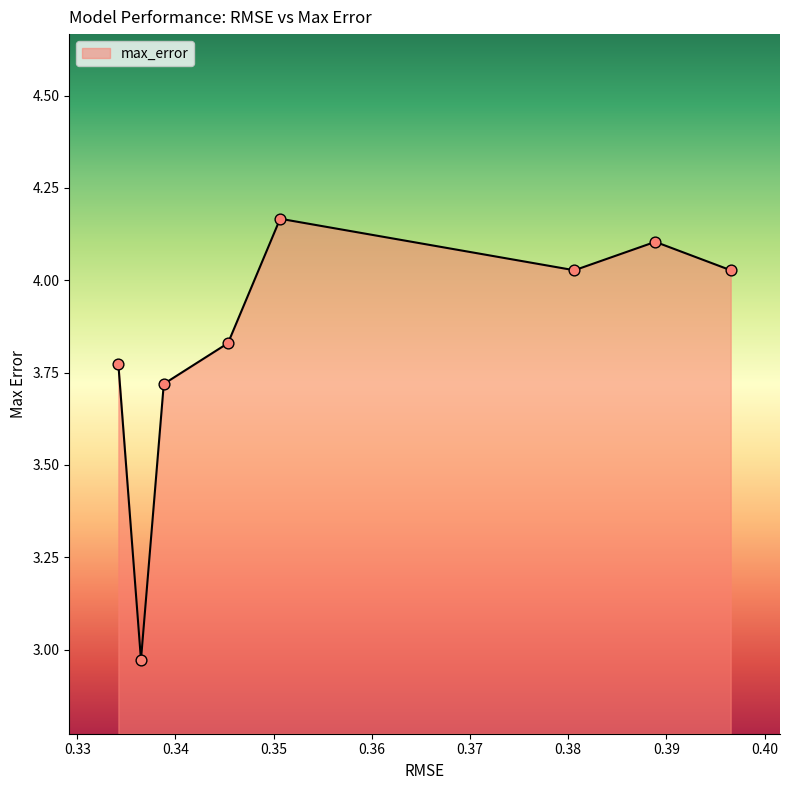

True or false: the data has more than 2 interior local peaks.

False